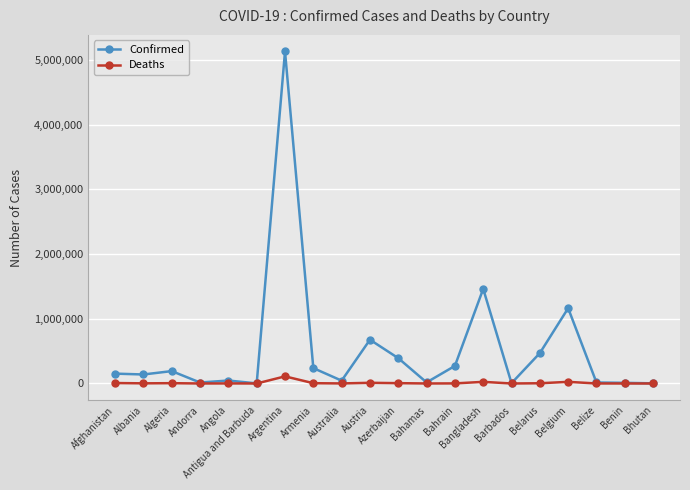

What is the average value of the Deaths series?

10220